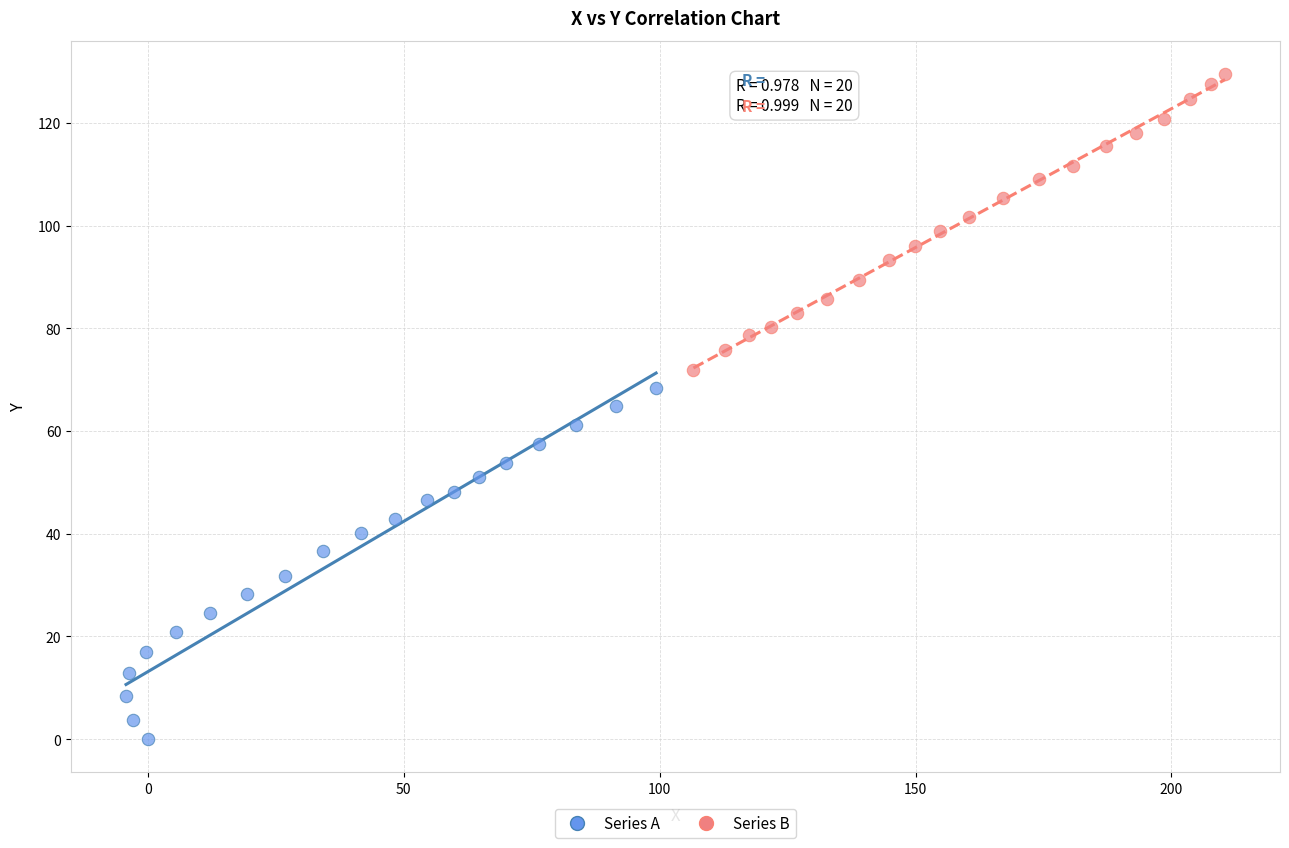

Which series contains the lowest Y value?

Series A